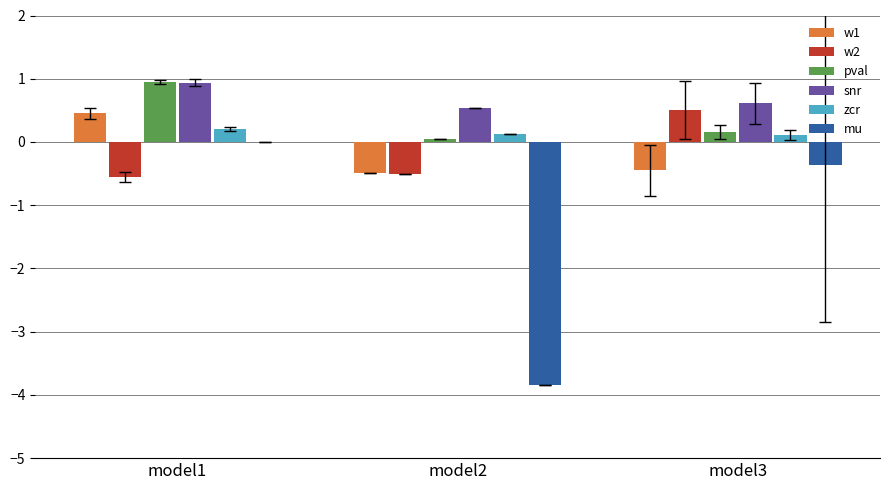

Between model2 and model3, which series saw the biggest shift?

mu